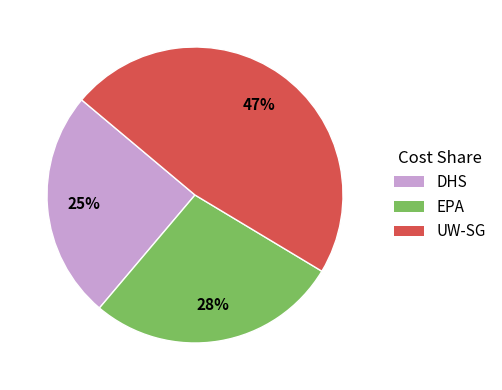

To the nearest percent, what is the average slice percentage?

33%